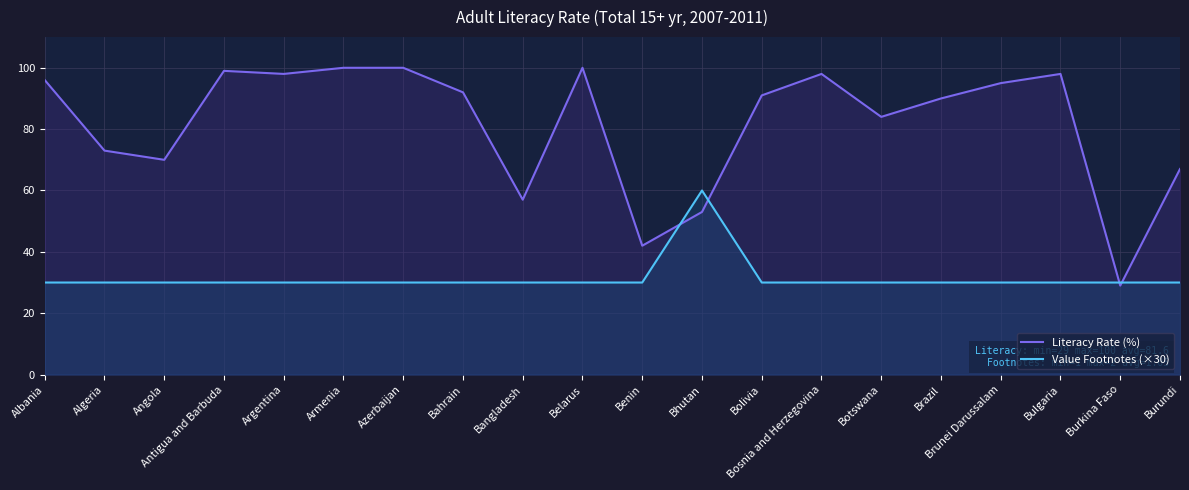

Between Burkina Faso and Angola, which is larger?

Angola